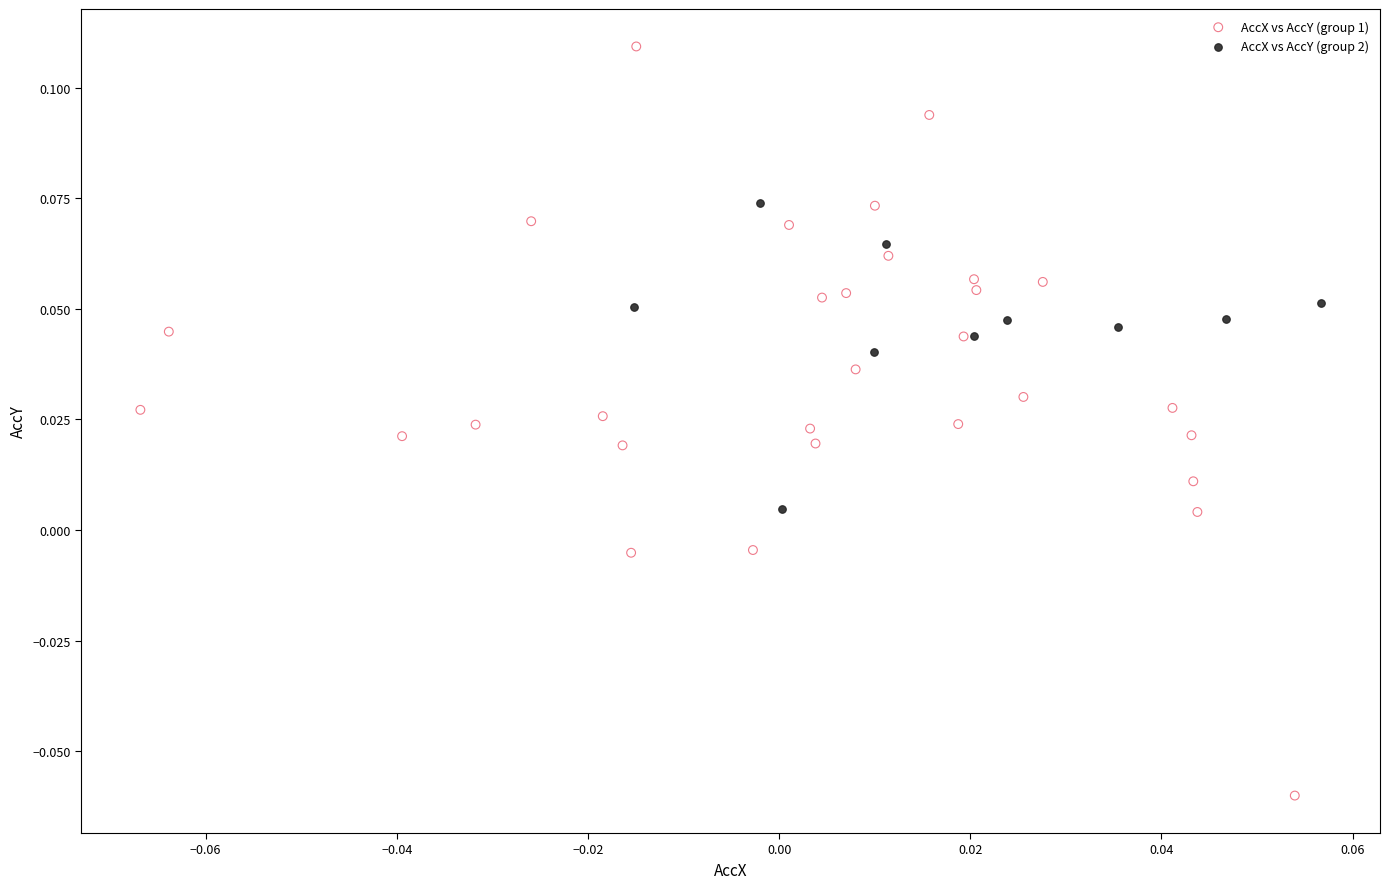

Which series has the largest Y range (max minus min)?

AccX vs AccY (group 1)